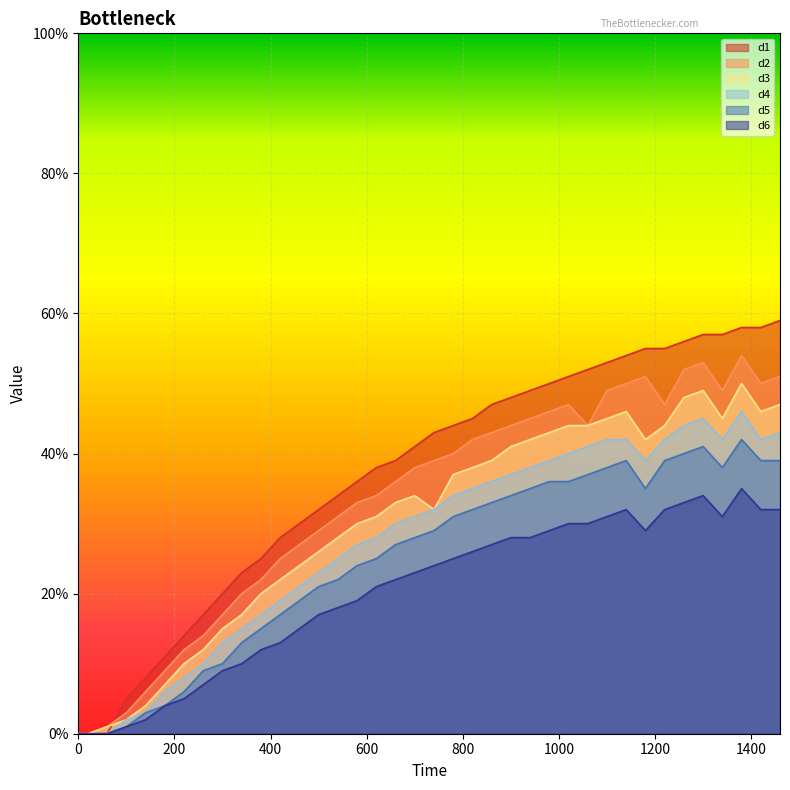

What is the total value across all series at 140?

0.3